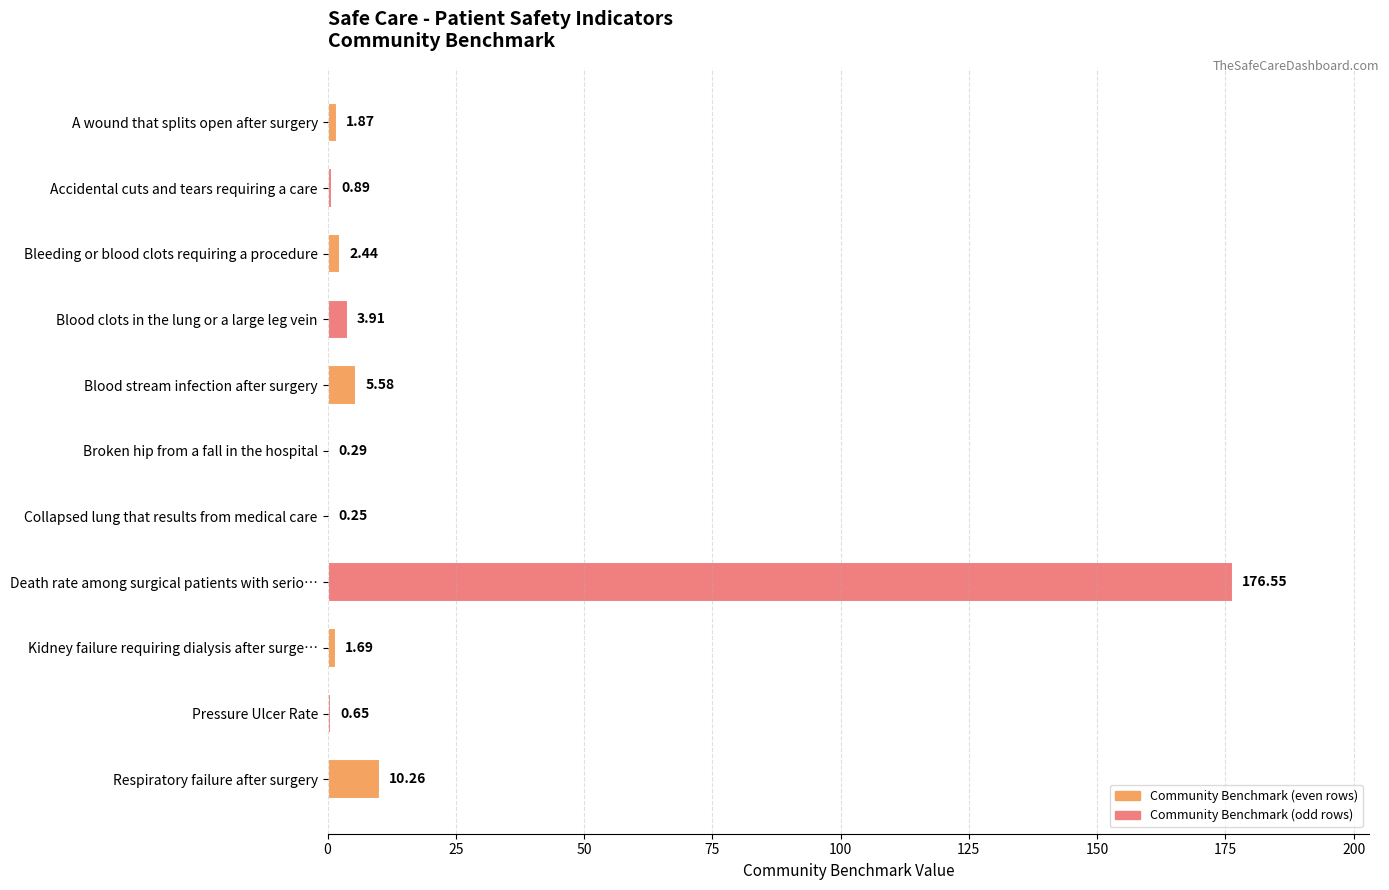

What is the change in value from Blood stream infection after surgery to Respiratory failure after surgery?

+4.7